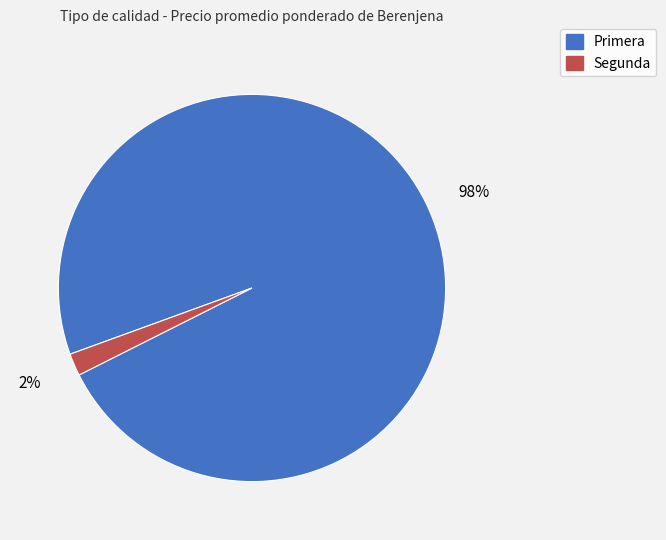

How many slices are in this pie chart?

2